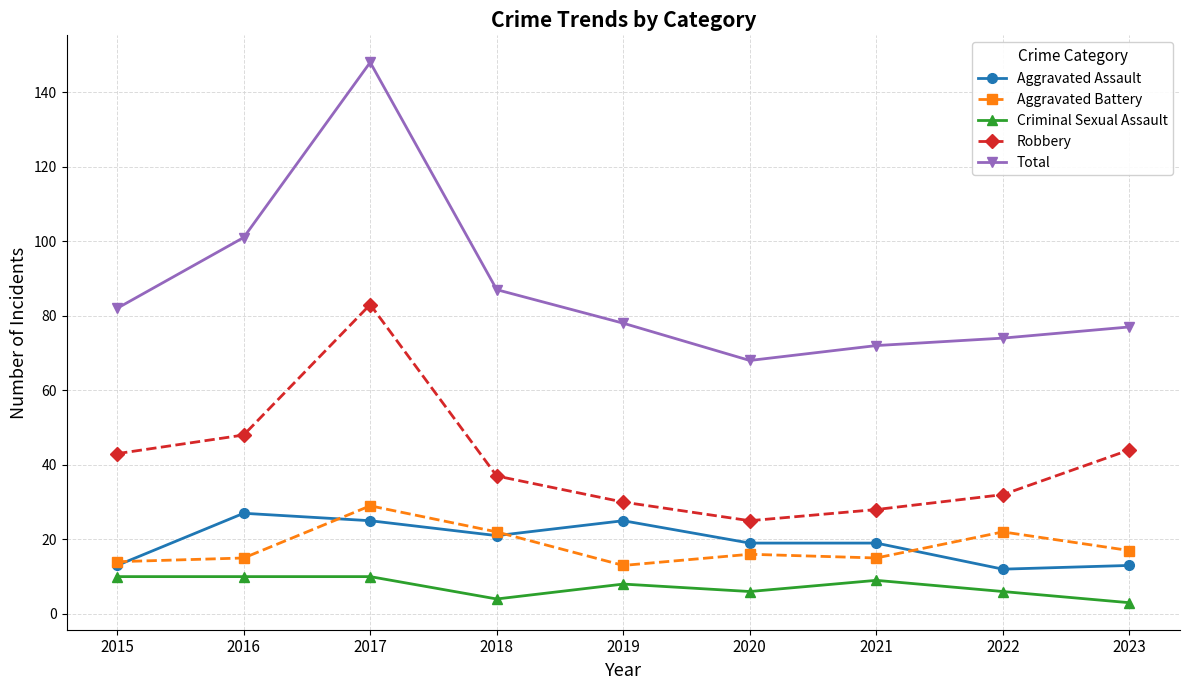

Which category has the lowest value in the Robbery series?

2020